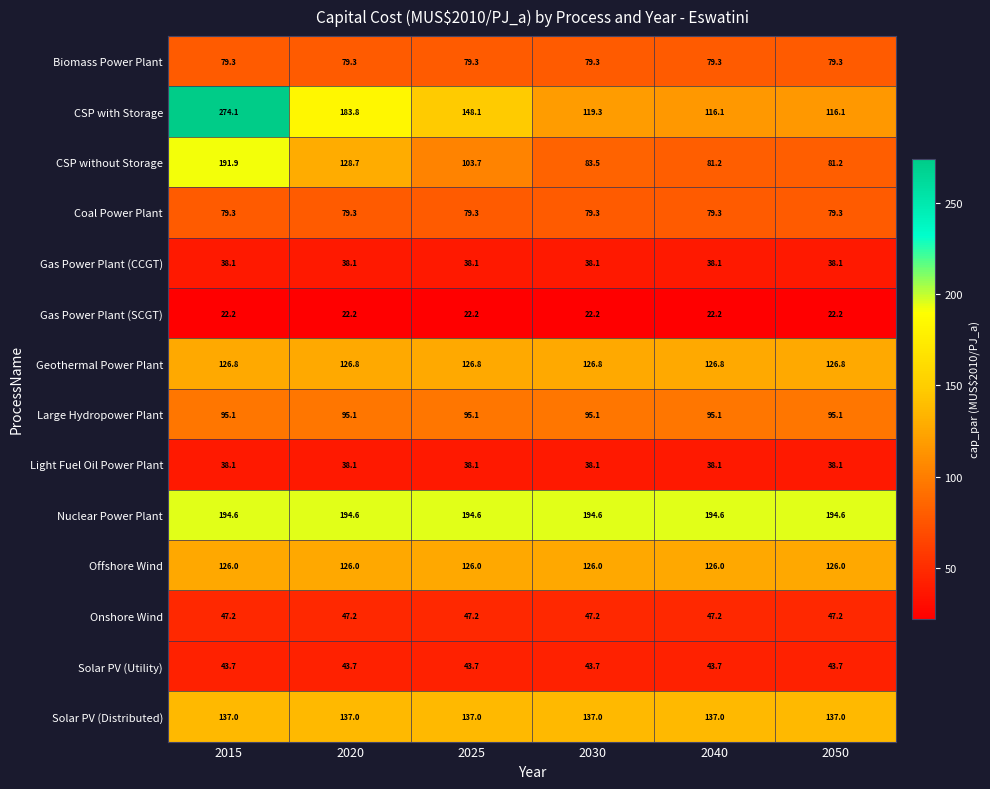

What is the spread (max minus min) of values at 2015?

251.9